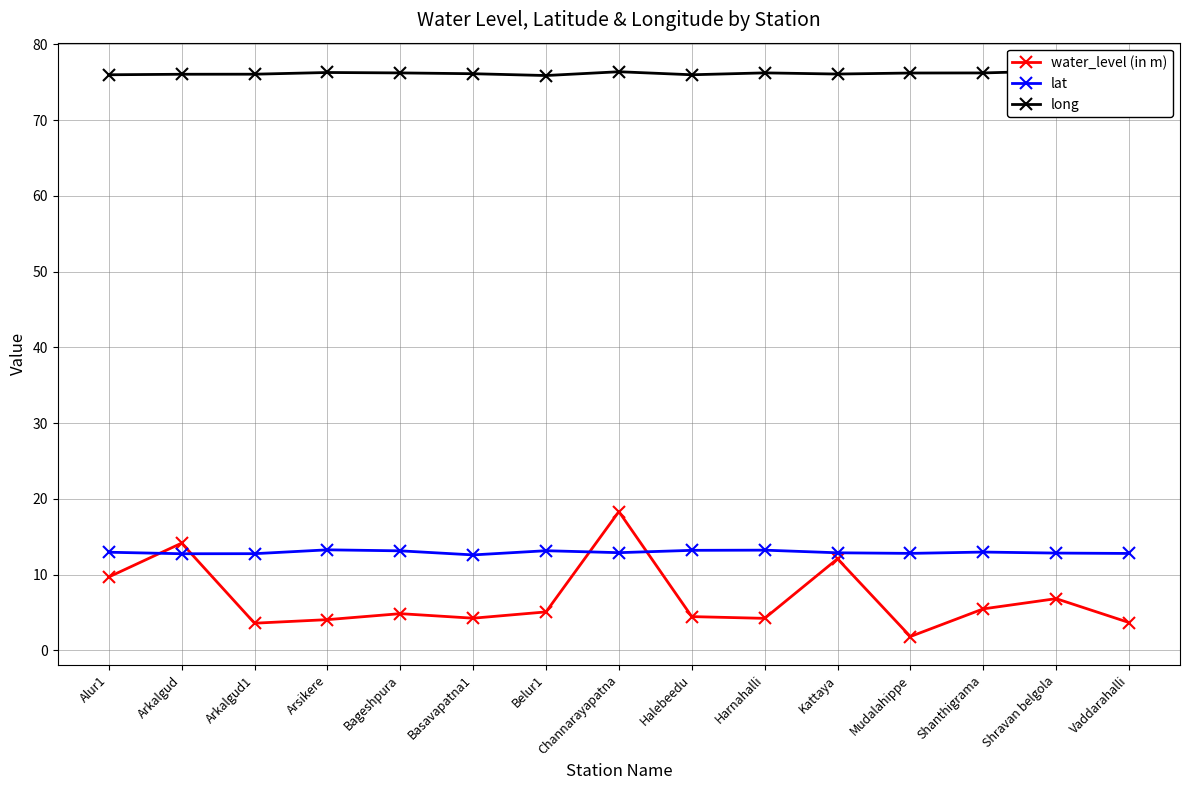

Which series has the largest range (max minus min)?

water_level (in m)